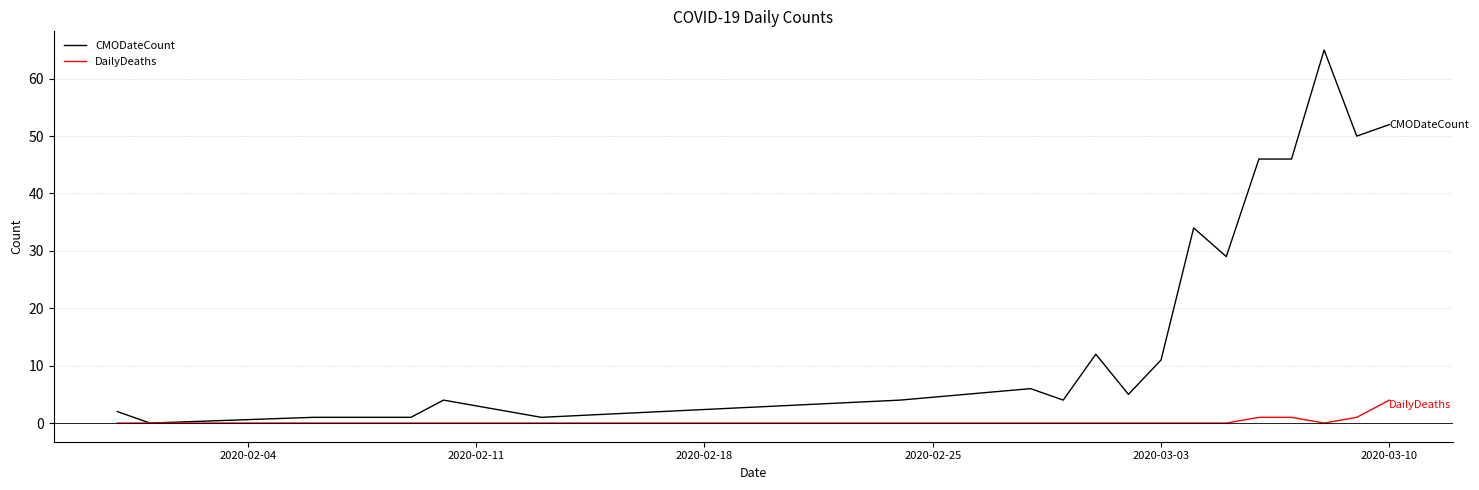

What is the maximum value for CMODateCount?

65